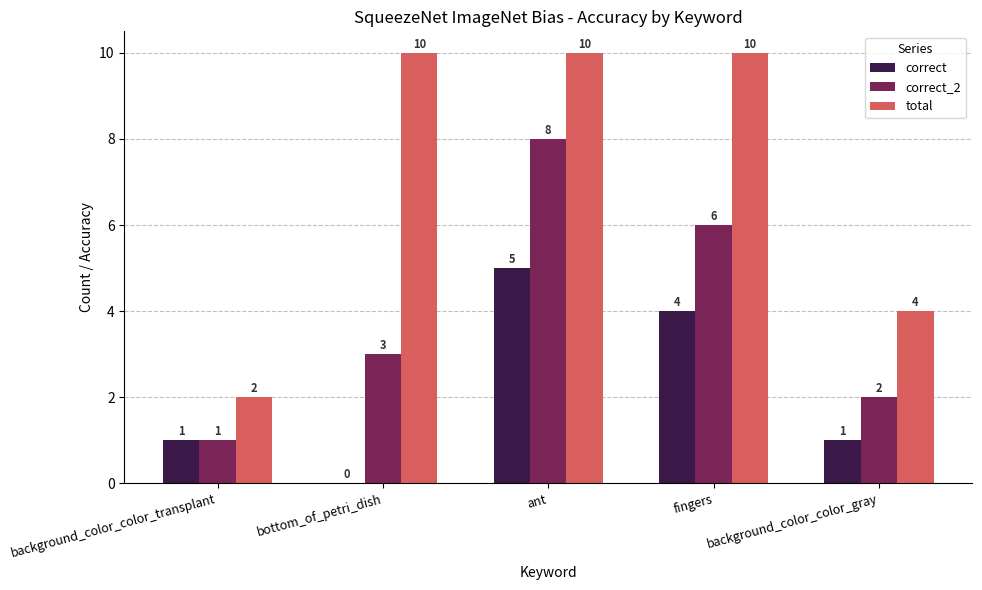

Which series has the largest range (max minus min)?

total